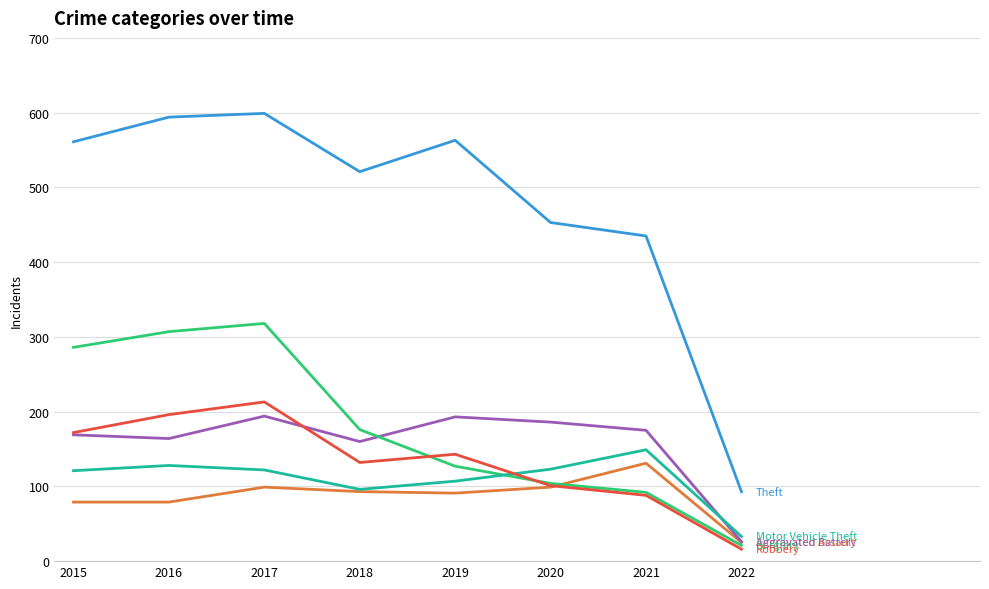

Is this an area chart (filled region under the line)?

No